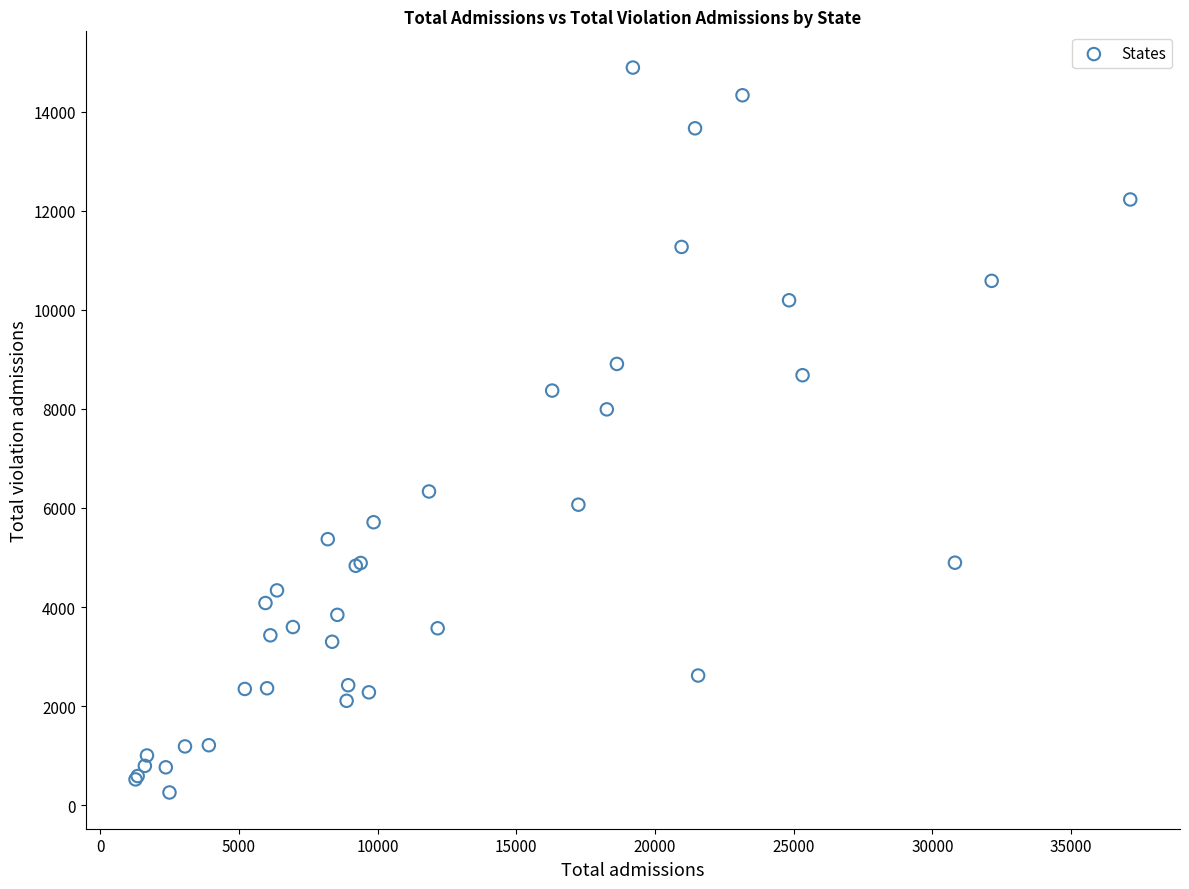

What Y value in the scatter plot is closest to 7573?

7991